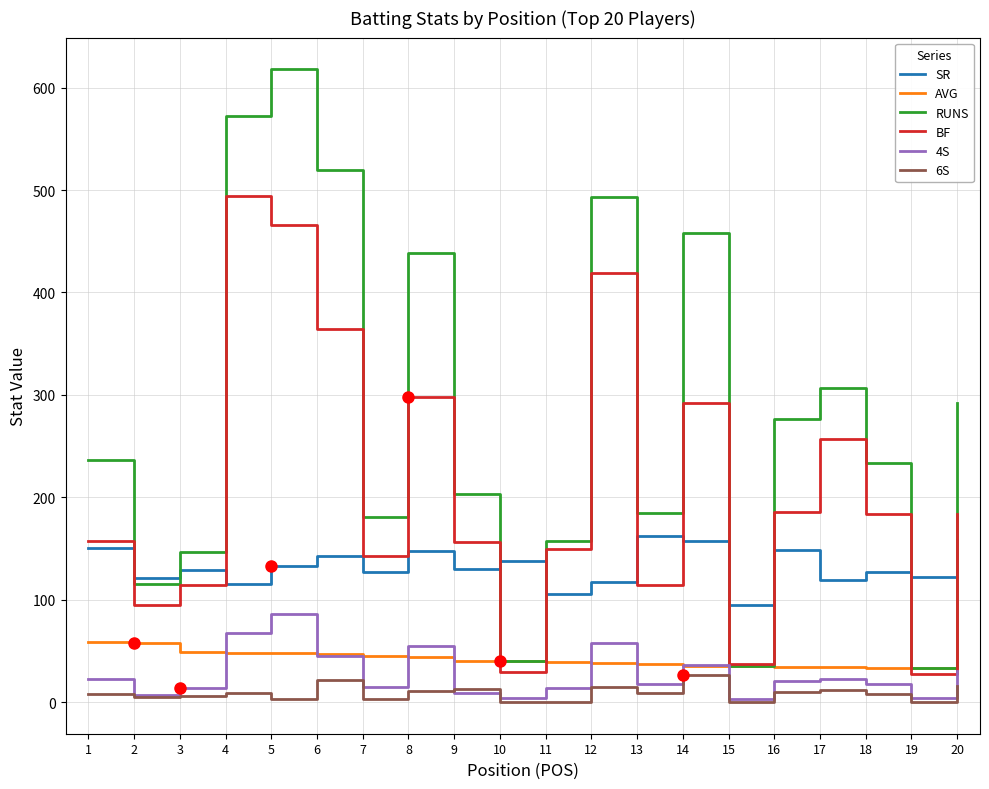

What is the maximum value for SR?

162.3